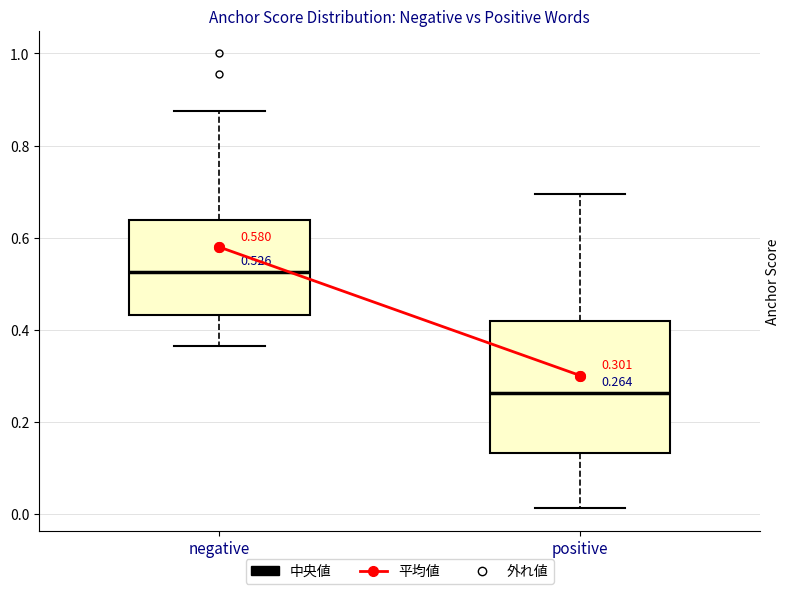

Which box is the tallest, from its lower edge to its upper edge?

positive